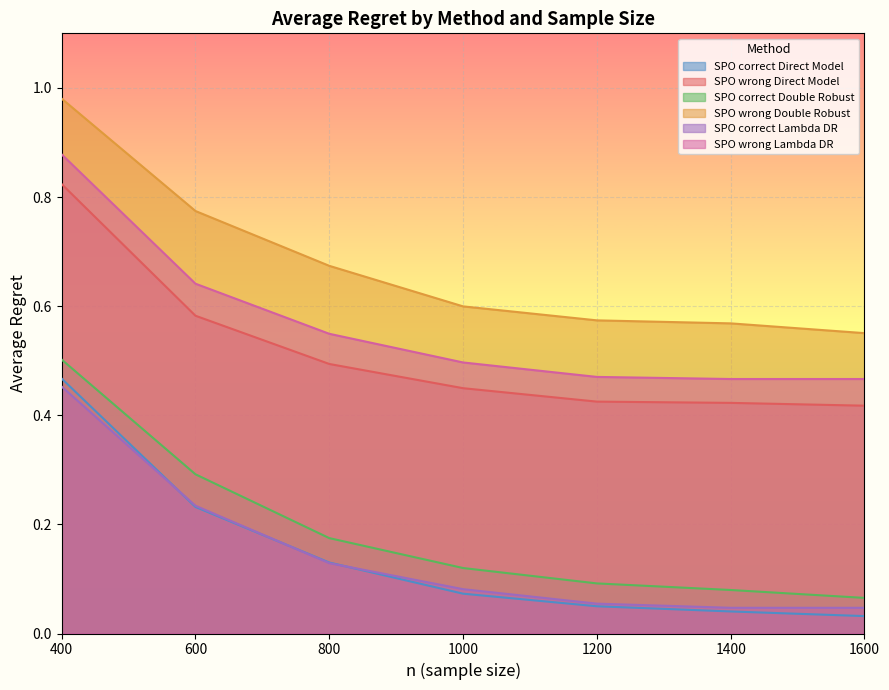

What is the difference between the SPO_correct_Double_Robust values at 1200 and 800?

0.1